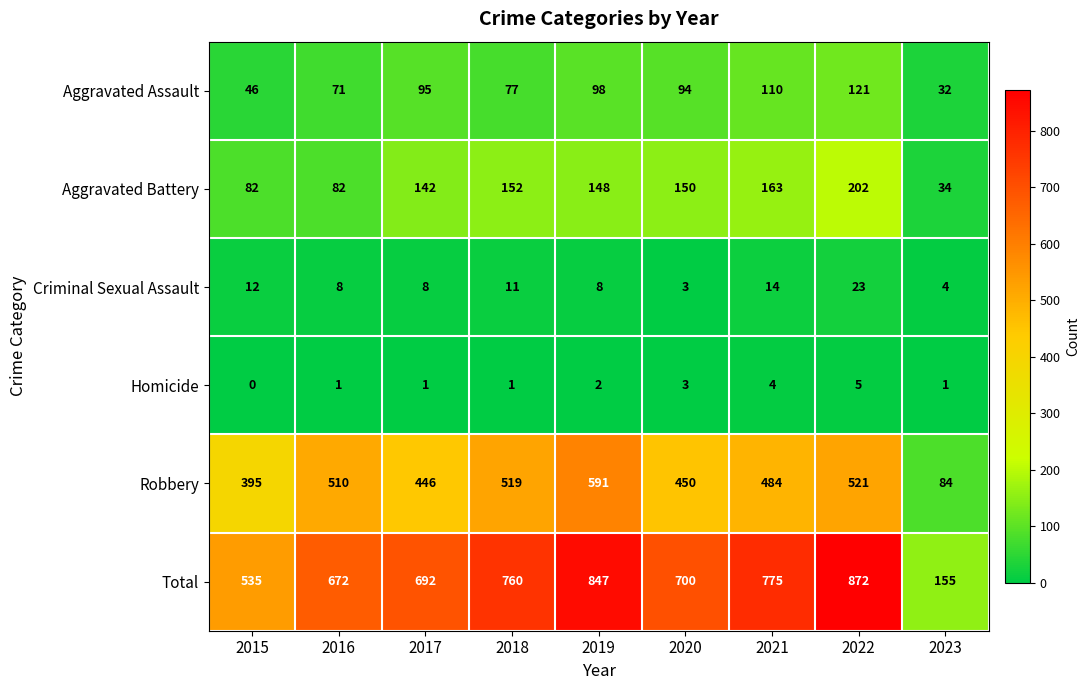

Count the number of data series in this chart.

6